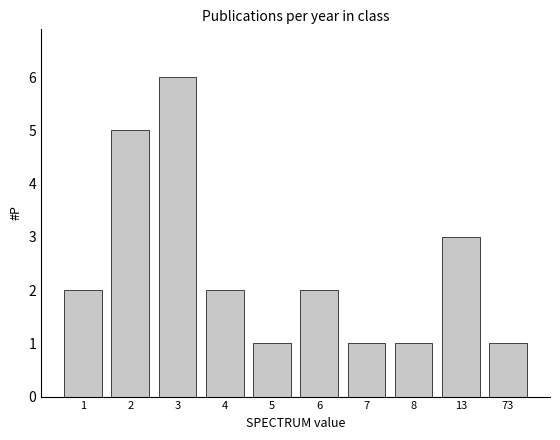

Reading left to right, list all the values displayed in this chart.

1=2	2=5	3=6	4=2	5=1	6=2	7=1	8=1	13=3	73=1